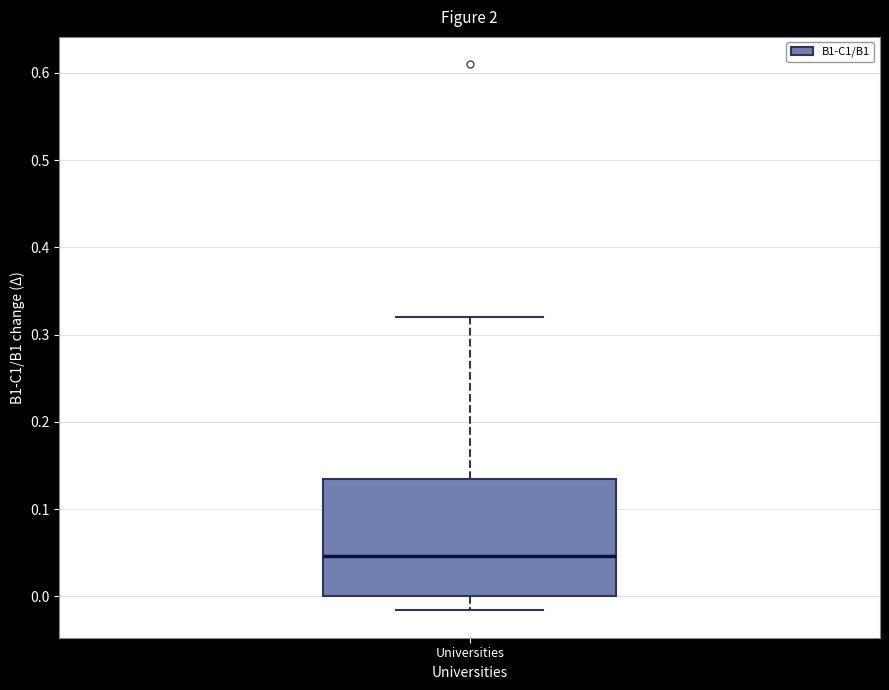

Read this box plot against the y-axis: the position of the median line, the range covered by the box, and the ends of both whiskers. The values are not printed on the chart, so give them approximately, as read against the axis.

median 0.05, box 0.00 to 0.13, whiskers -0.02 to 0.32